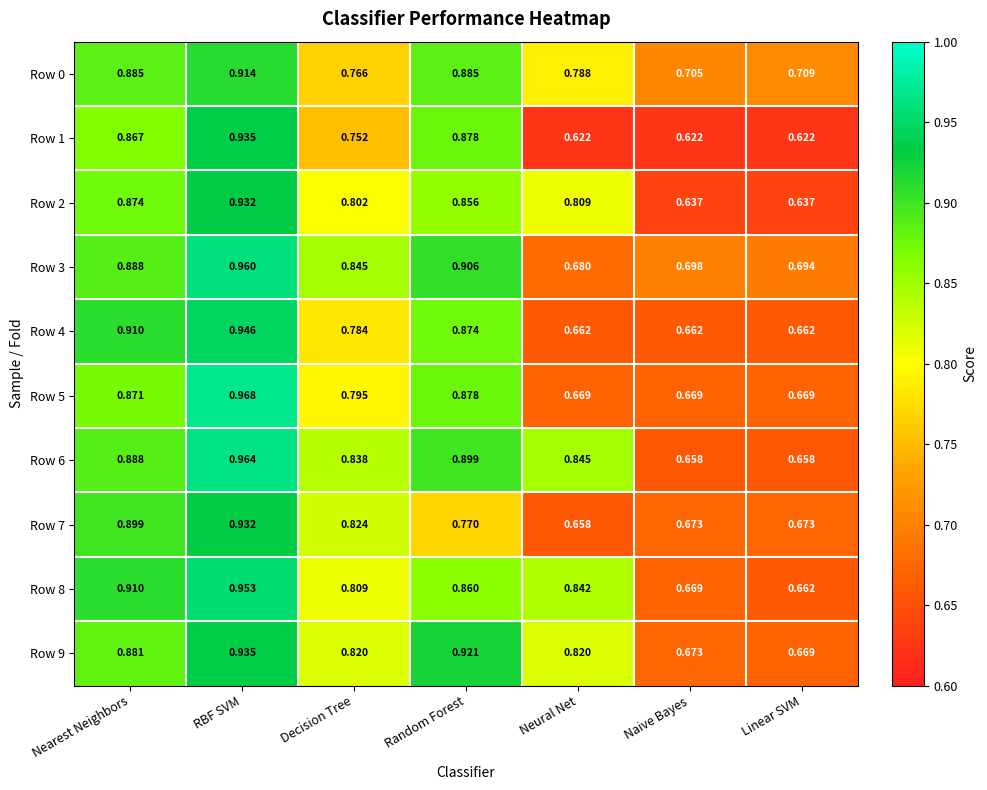

Is the value of Row 6 at Linear SVM greater than the value of Row 4 at Decision Tree?

No